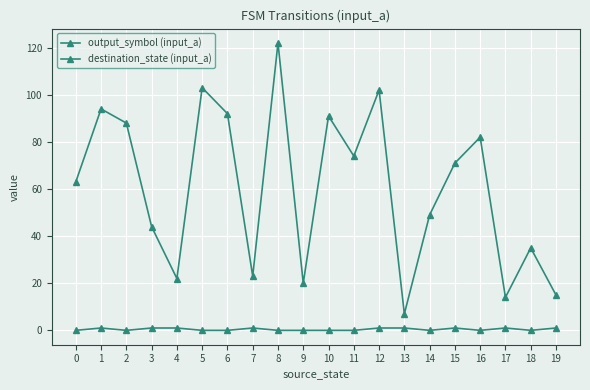

Rank the series by their average value, from highest to lowest.

destination_state (input_a), output_symbol (input_a)